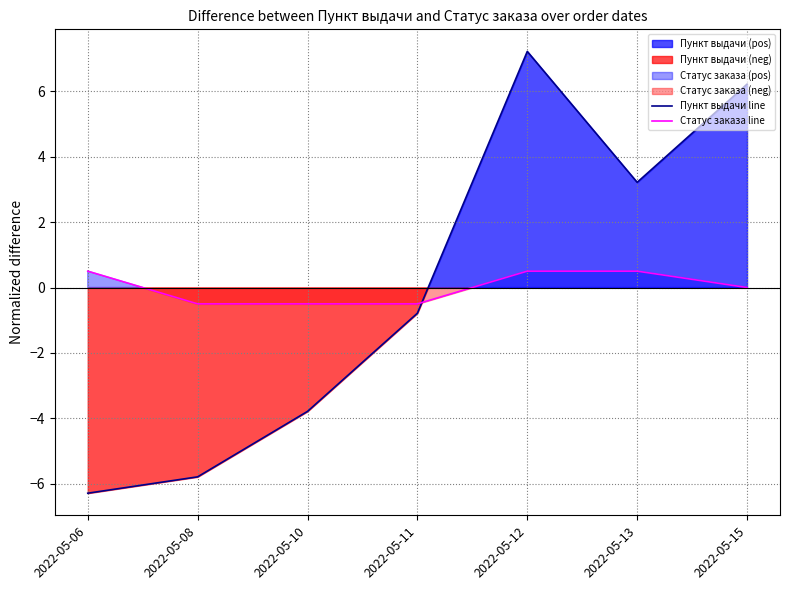

How many interior local valleys does the Пункт выдачи line series have?

1